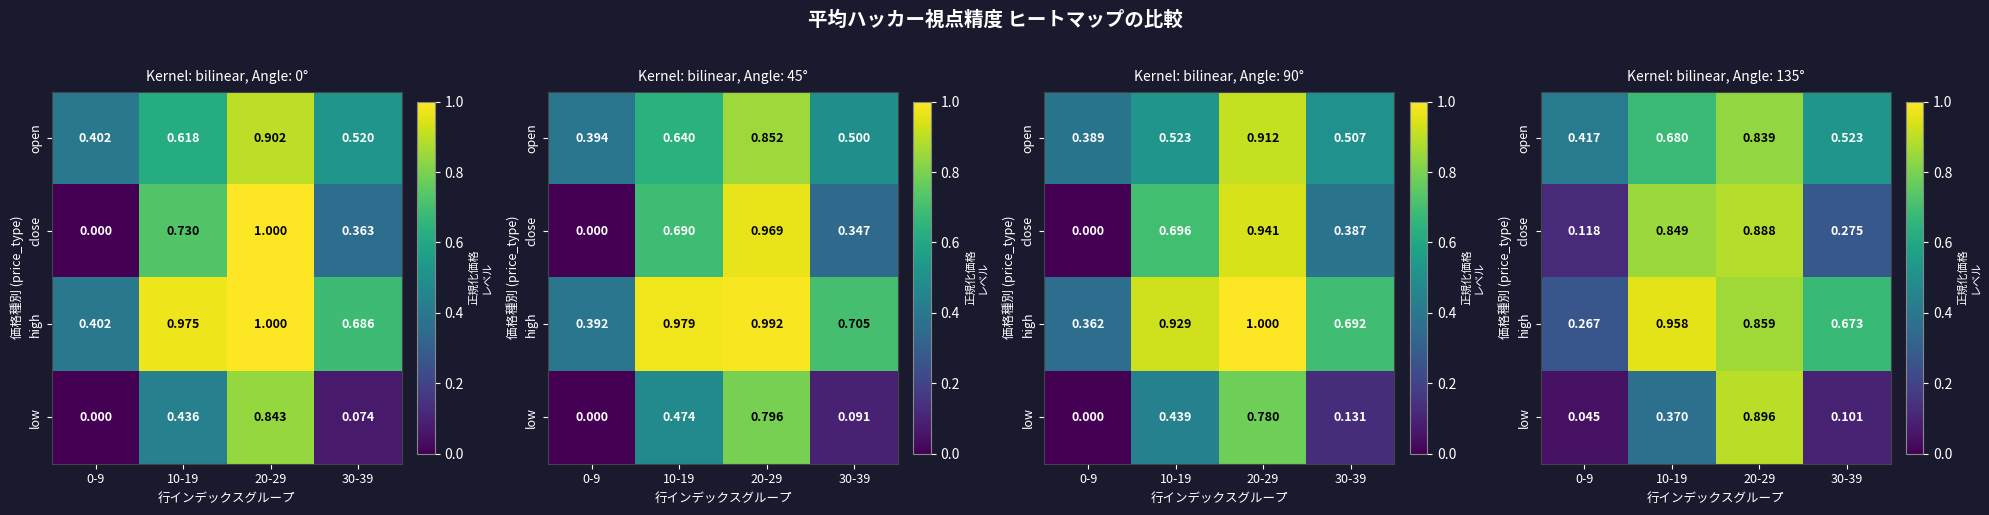

Which has a higher value, 0-9 or 30-39?

30-39